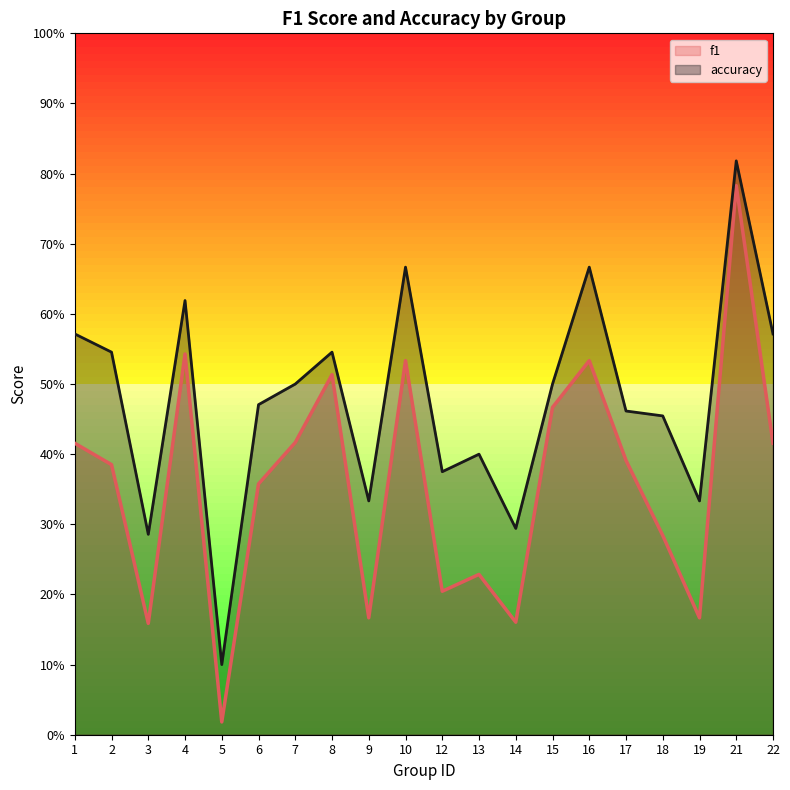

What is the sum of the f1 values at 22 and 1?

0.8